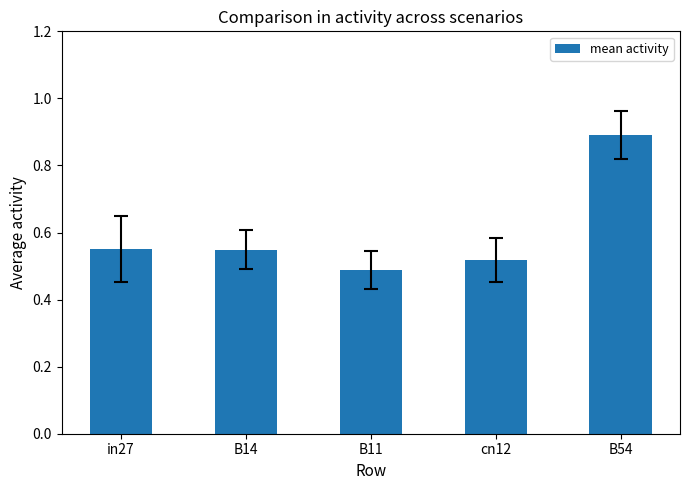

At which category does the chart reach its minimum across all series?

B11